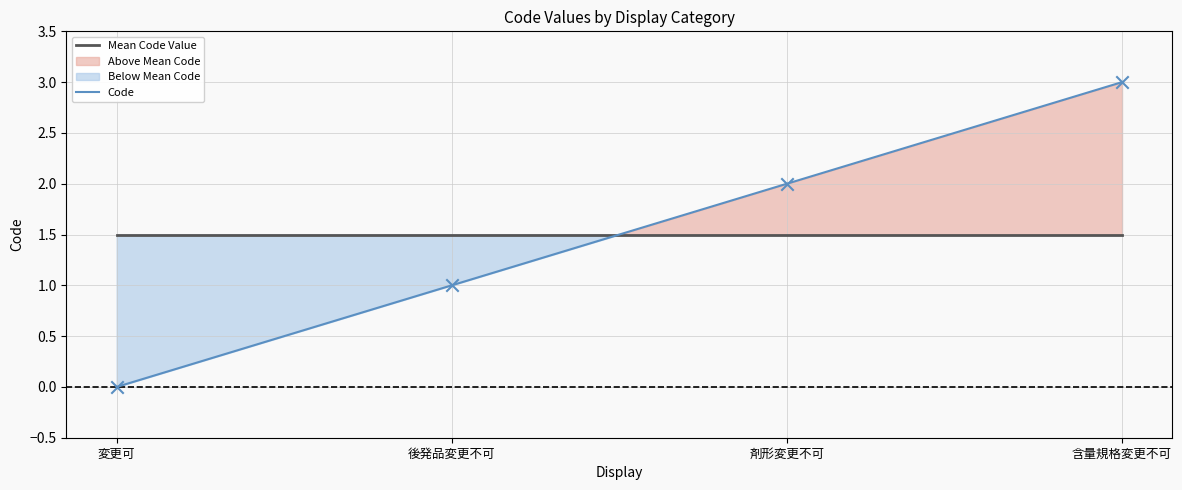

Is the value of Code at 変更可 greater than the value of Mean Code Value at 含量規格変更不可?

No